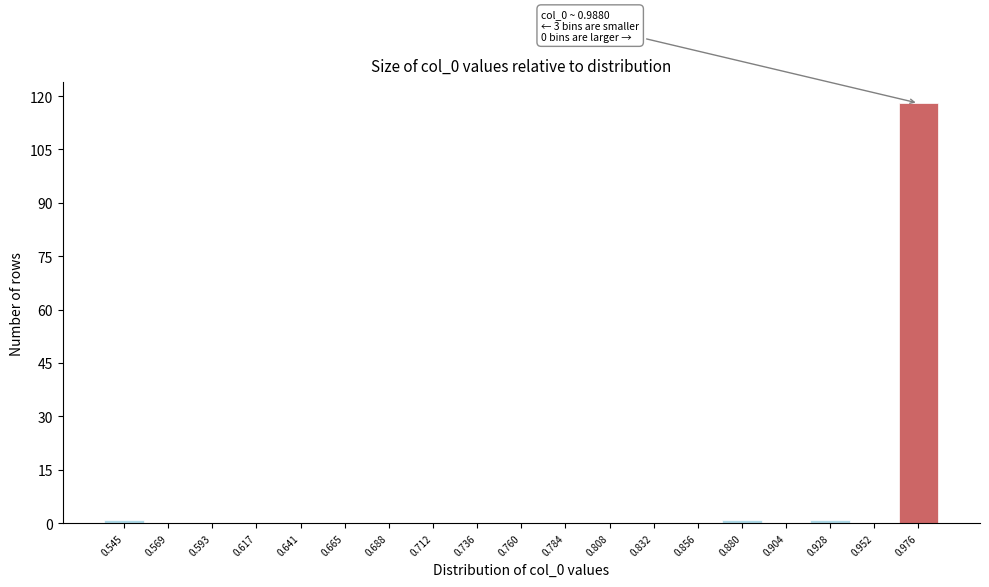

Reading right to left, transcribe all the data shown in this chart.

0.976=118	0.952=0	0.928=1	0.904=0	0.880=1	0.856=0	0.832=0	0.808=0	0.784=0	0.760=0	0.736=0	0.712=0	0.688=0	0.665=0	0.641=0	0.617=0	0.593=0	0.569=0	0.545=1